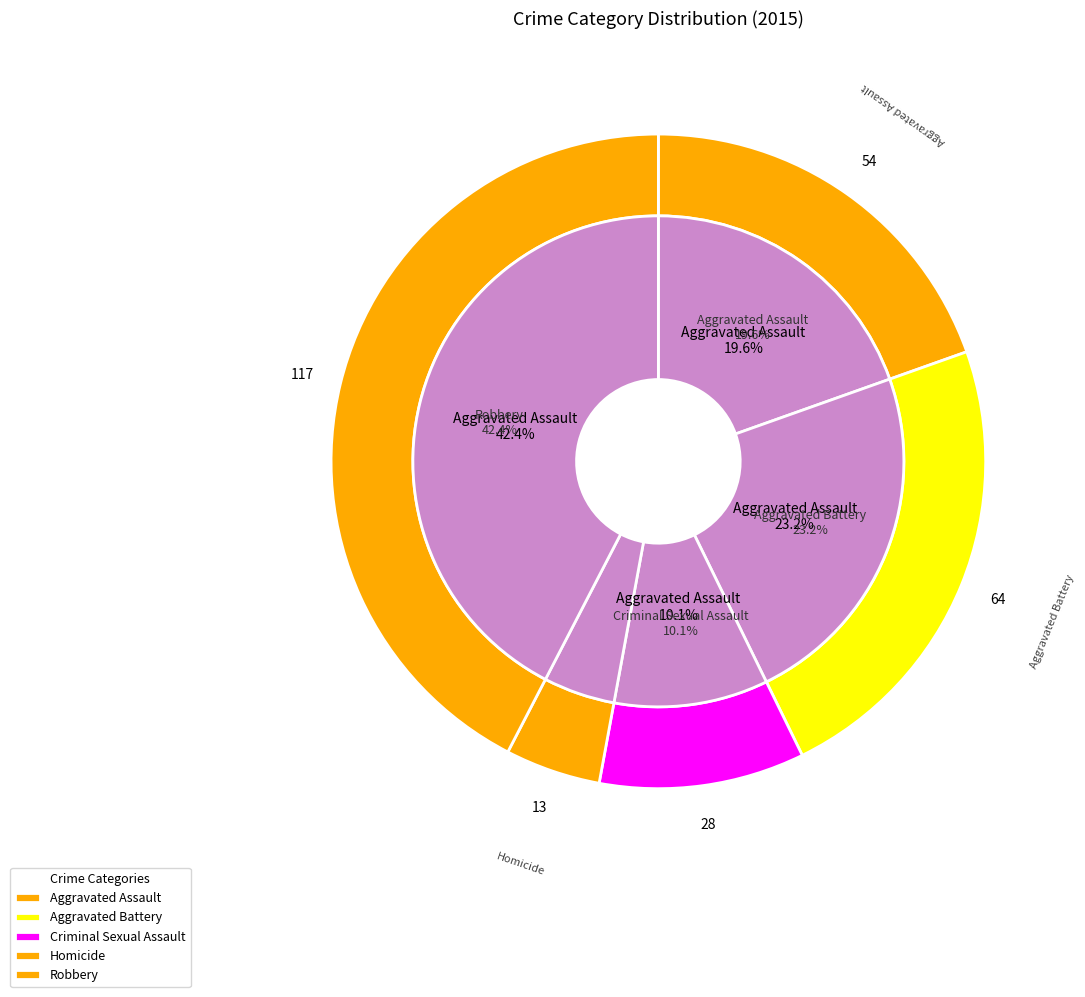

What percentage is NOT represented by Criminal Sexual Assault?

89.9%